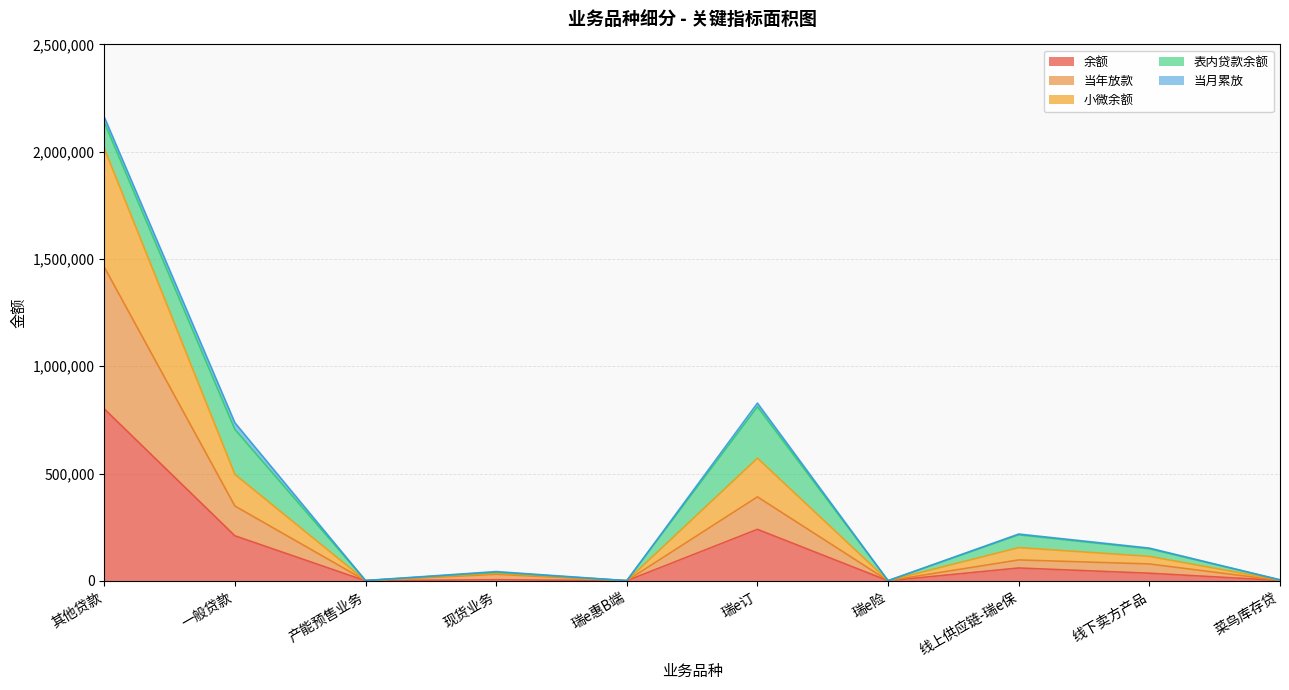

At which category is the sum across all series the highest?

其他贷款